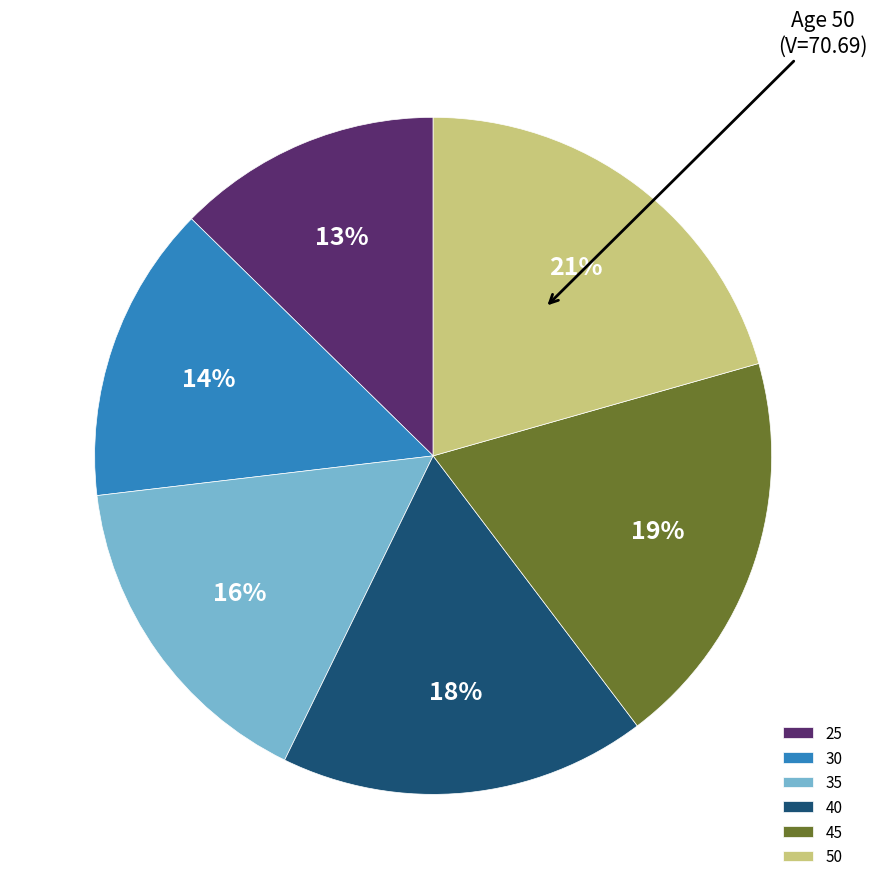

To the nearest percent, what is the difference between the largest and smallest slice percentages?

8%